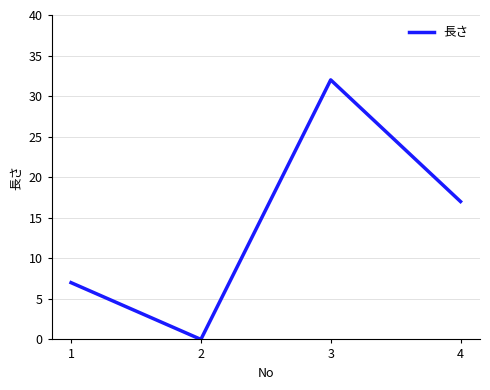

Rank the categories by value from lowest to highest.

2, 1, 4, 3